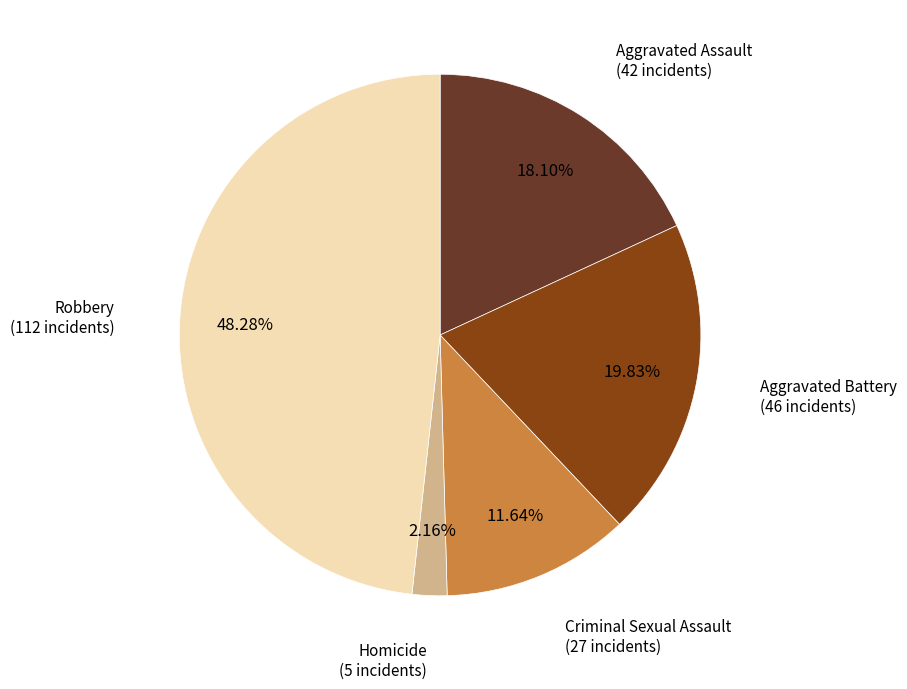

To the nearest percent, what is the combined percentage of Homicide and Aggravated Battery?

22%